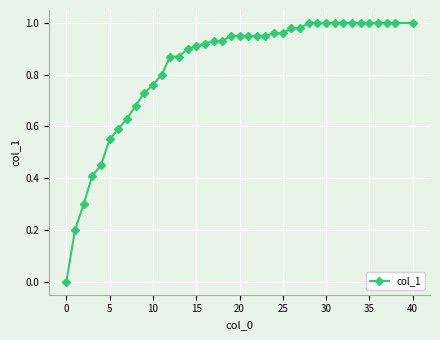

What is the sum of all values?

33.1